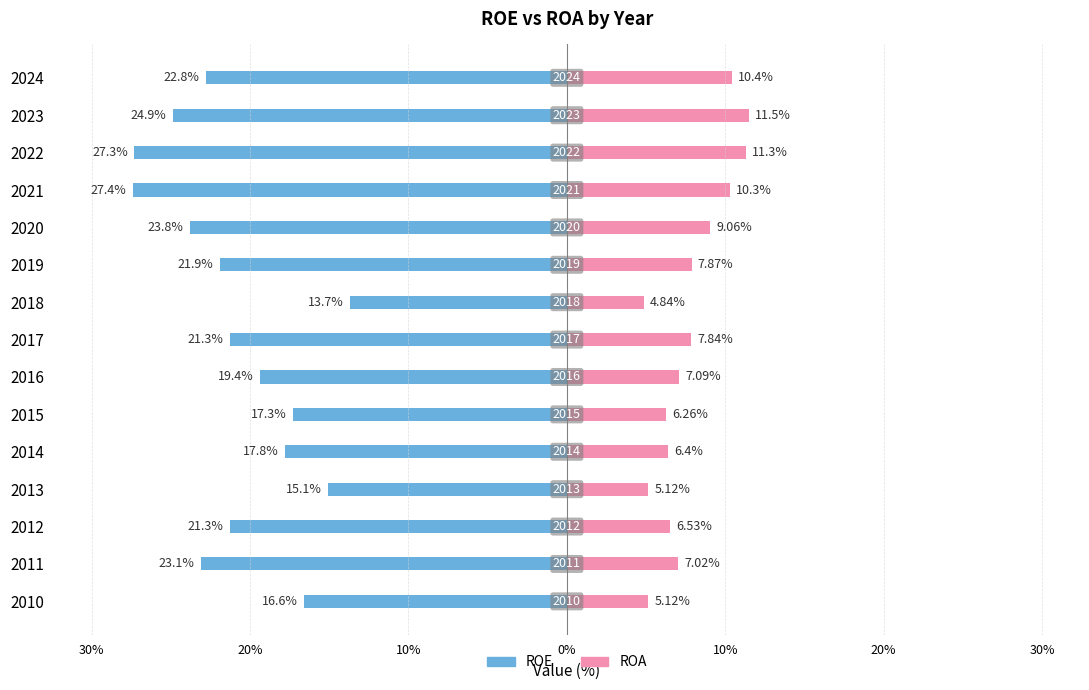

What is the value of the ROA bar at the 10th from the left?

6.3